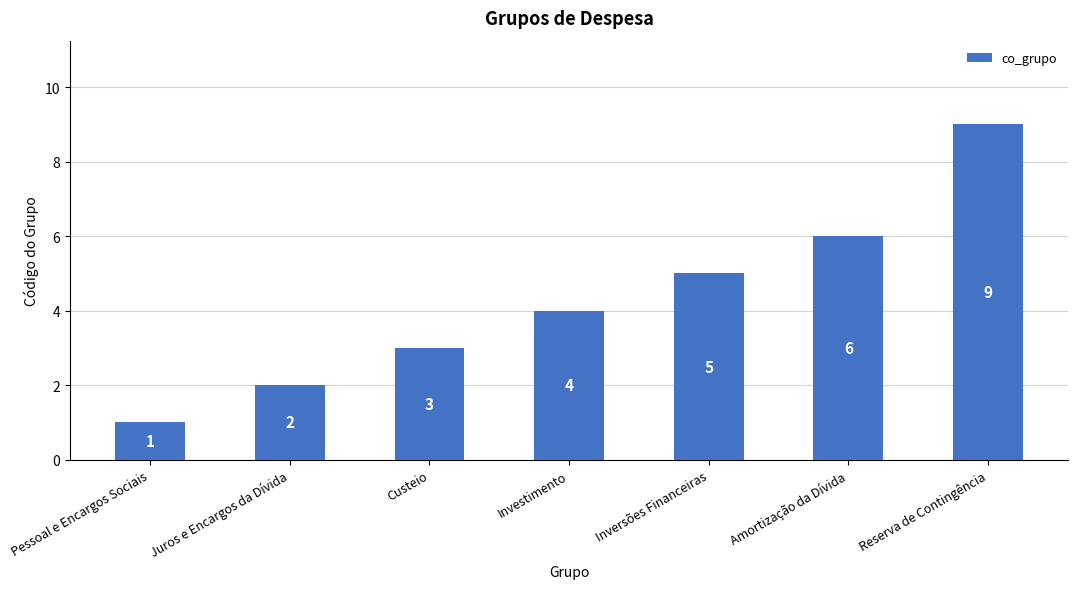

True or false: the data shows 1 at Pessoal e Encargos Sociais.

True